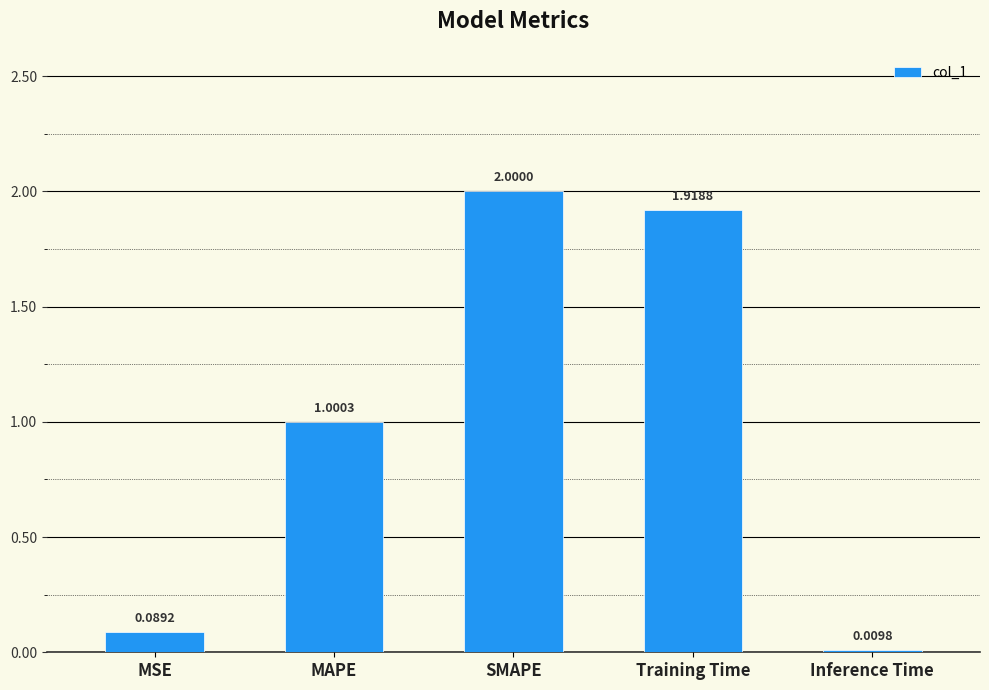

Count the number of values greater than 1.

3